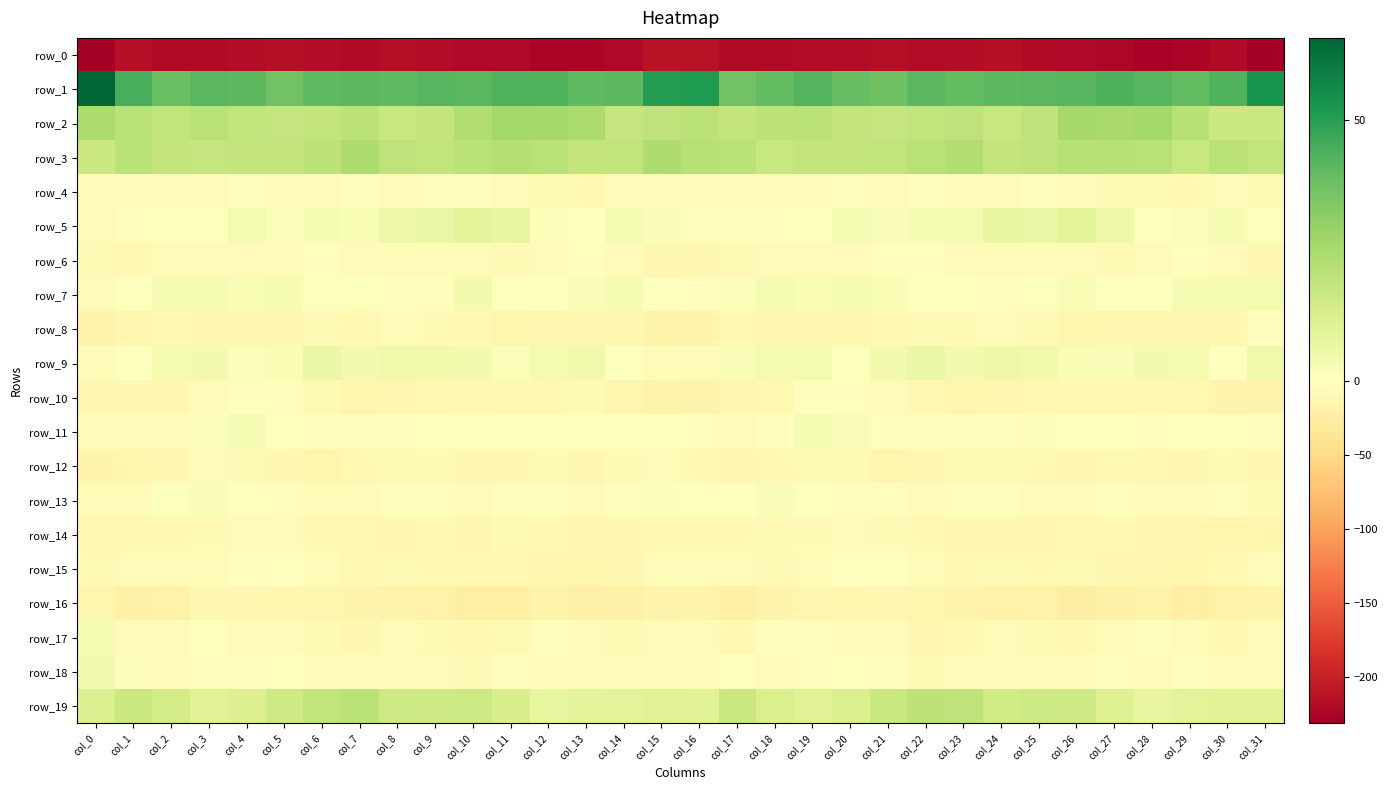

How many categories are shown in the chart?

32